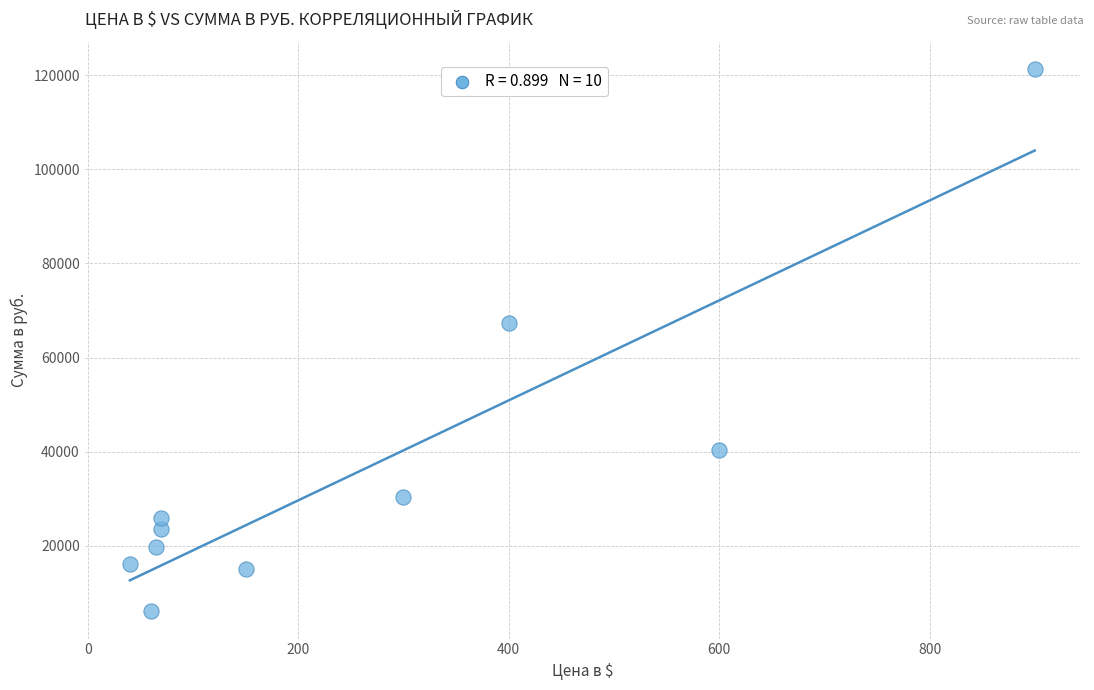

What Y value in the scatter plot is closest to 63693?

67400.0